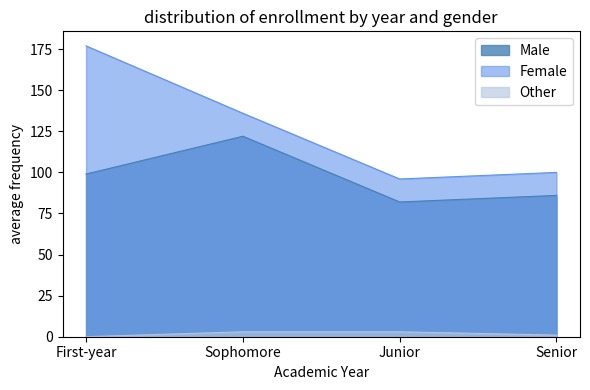

List the labels in order of Male value, largest first.

Sophomore, First-year, Senior, Junior